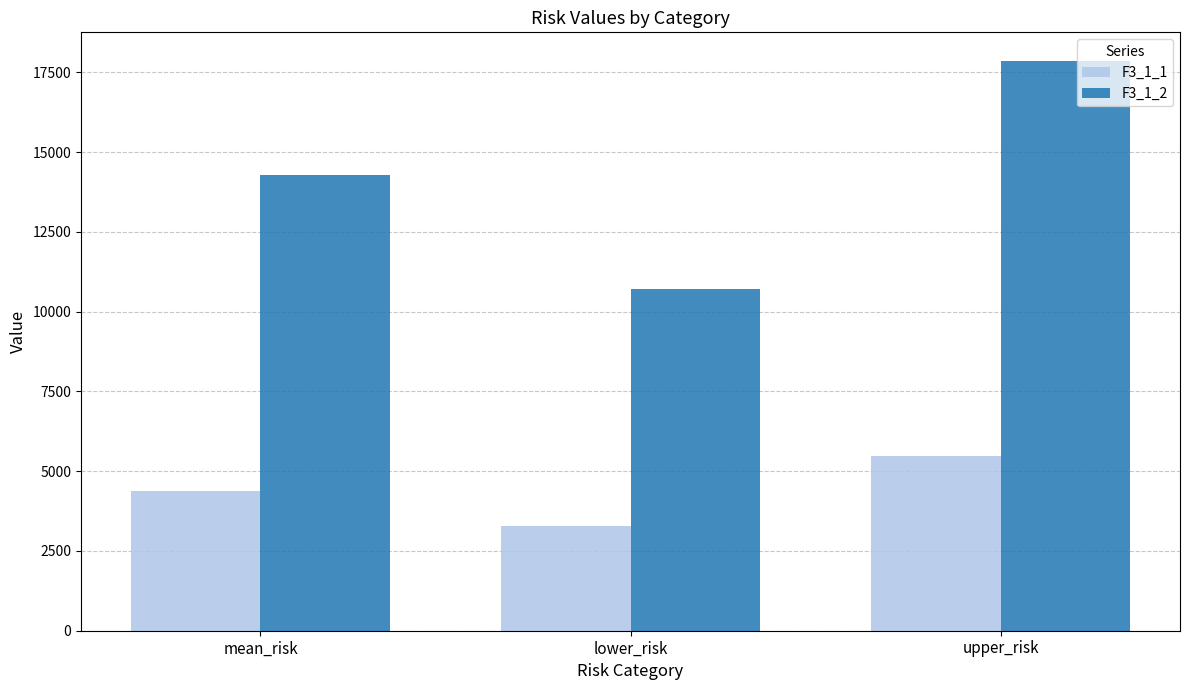

What is the average value of the F3_1_2 series?

14292.2